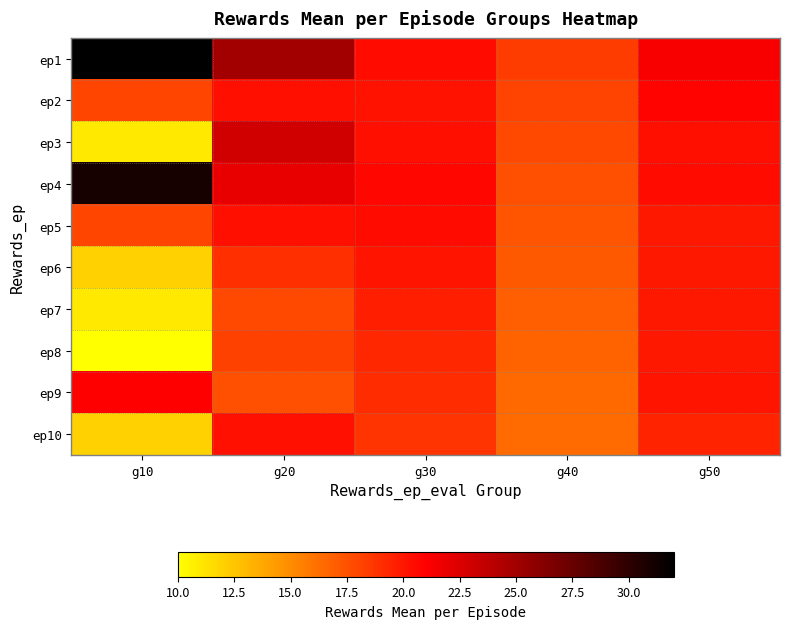

Reading left to right, what are all the values shown in this chart?

ep1: g10=32.0	g20=25.0	g30=20.6	g40=18.4	g50=21.3
ep2: g10=18.0	g20=20.3	g30=20.2	g40=18.1	g50=20.9
ep3: g10=11.0	g20=23.0	g30=20.4	g40=17.9	g50=20.4
ep4: g10=31.0	g20=22.0	g30=20.7	g40=17.6	g50=20.6
ep5: g10=18.0	g20=20.3	g30=20.6	g40=17.4	g50=19.9
ep6: g10=12.0	g20=19.0	g30=20.1	g40=17.2	g50=19.9
ep7: g10=11.0	g20=17.9	g30=19.7	g40=16.9	g50=19.9
ep8: g10=10.0	g20=18.2	g30=19.4	g40=16.7	g50=19.9
ep9: g10=21.0	g20=17.6	g30=19.0	g40=16.5	g50=20.1
ep10: g10=12.0	g20=20.3	g30=18.7	g40=16.4	g50=19.5